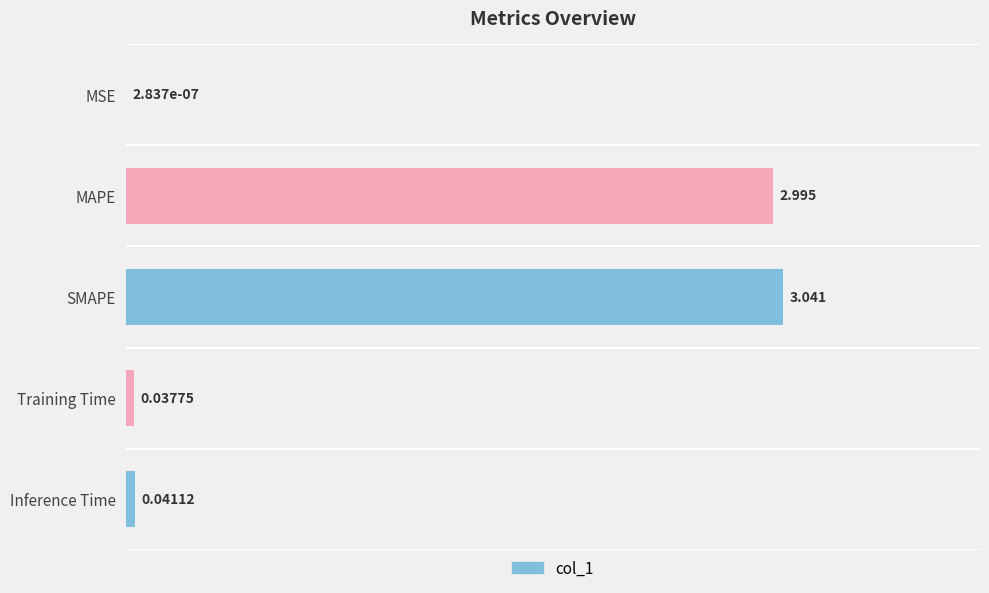

Which has a higher value, Training Time or Inference Time?

Inference Time